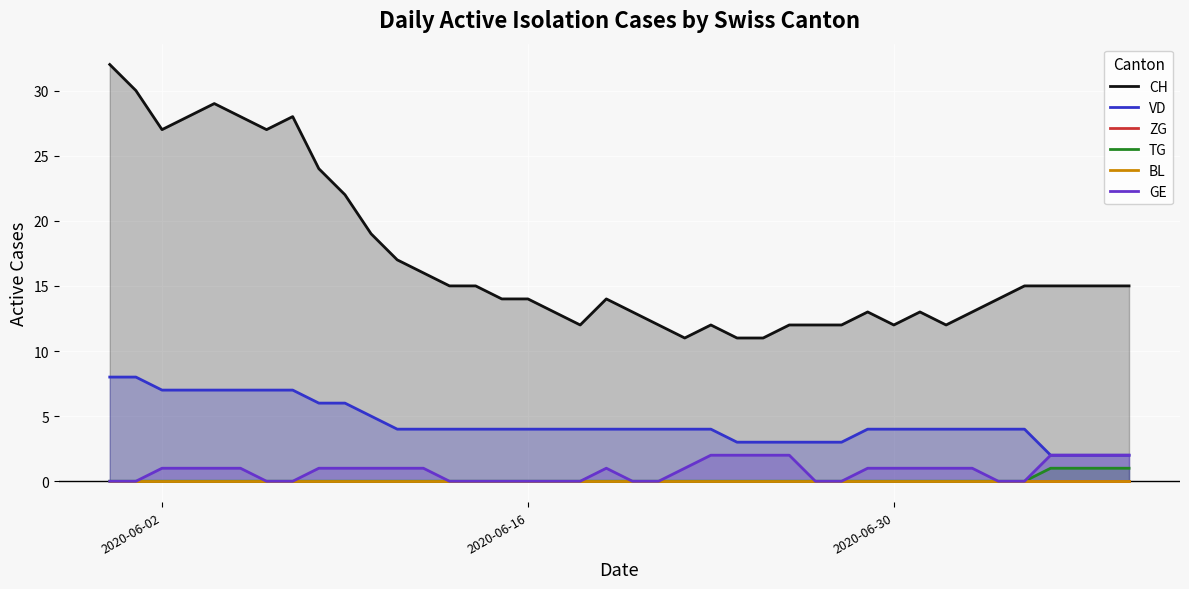

What is the maximum value for VD?

8